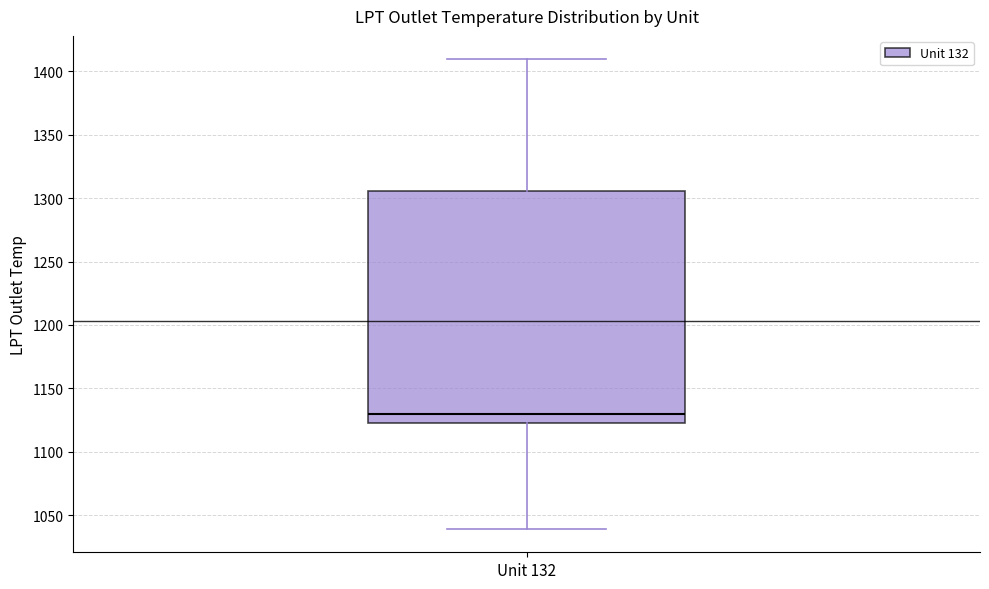

Where does the median line of the box for Unit 132 sit on the y-axis? The values are not printed on the chart, so give them approximately, as read against the axis.

1130